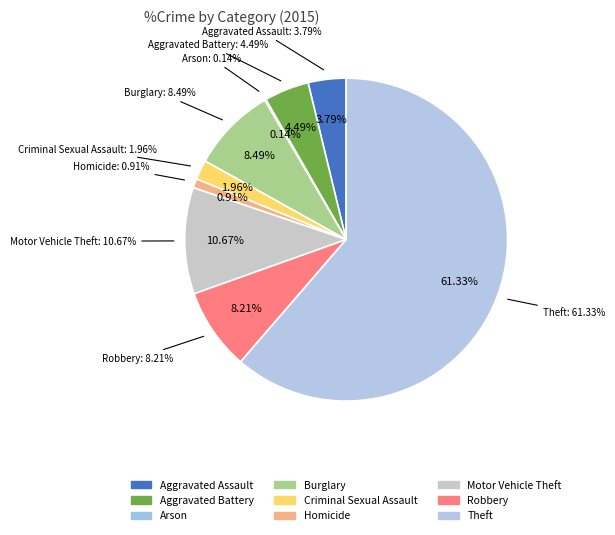

Which has a higher value, Arson or Criminal Sexual Assault?

Criminal Sexual Assault